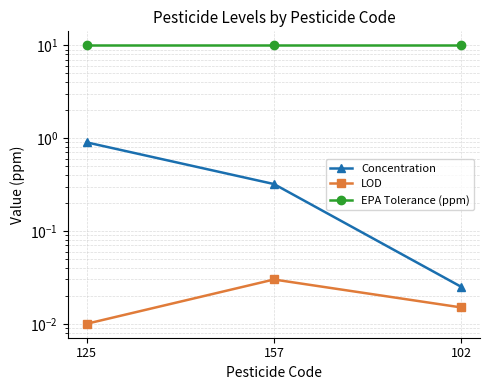

Is it true that LOD equals 0.0 at 102?

False